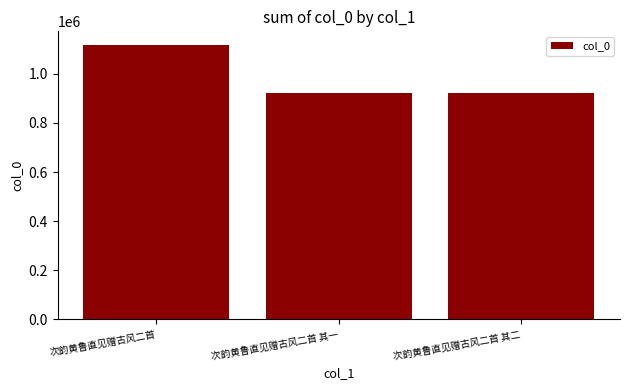

Does the chart contain stacked bars?

No